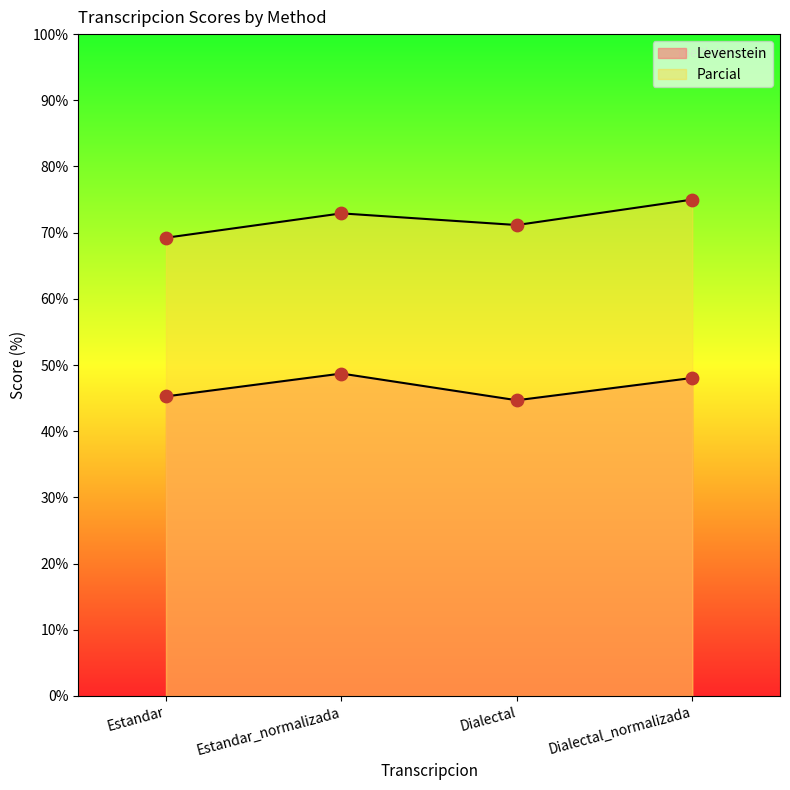

What are all the series names shown in the legend?

Levenstein, Parcial